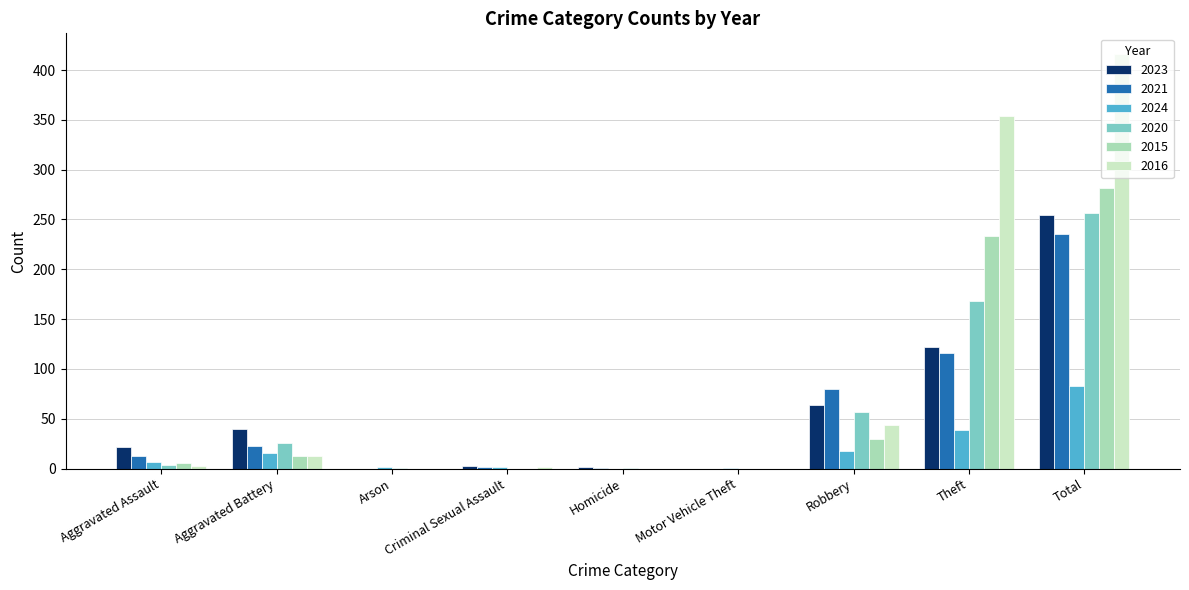

At which label does 2021 reach its peak?

Total